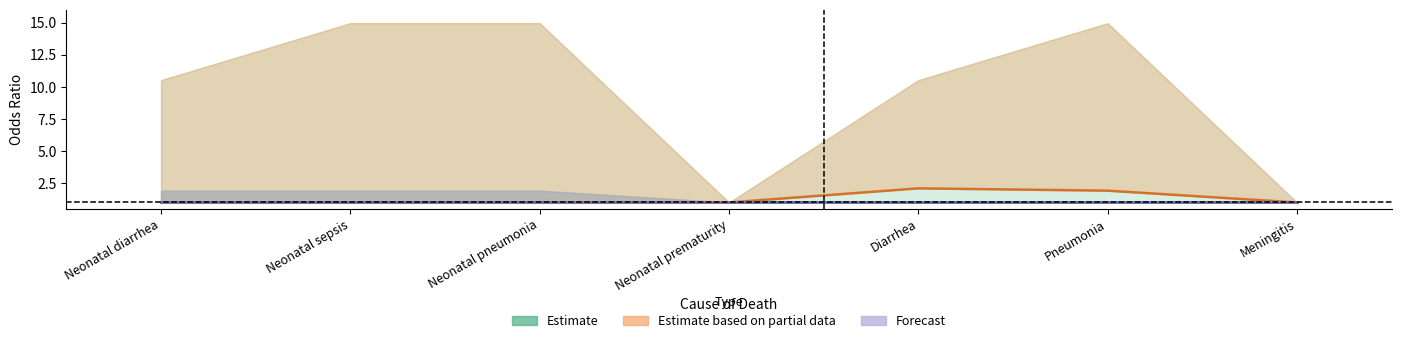

Does the chart have visible grid lines?

No